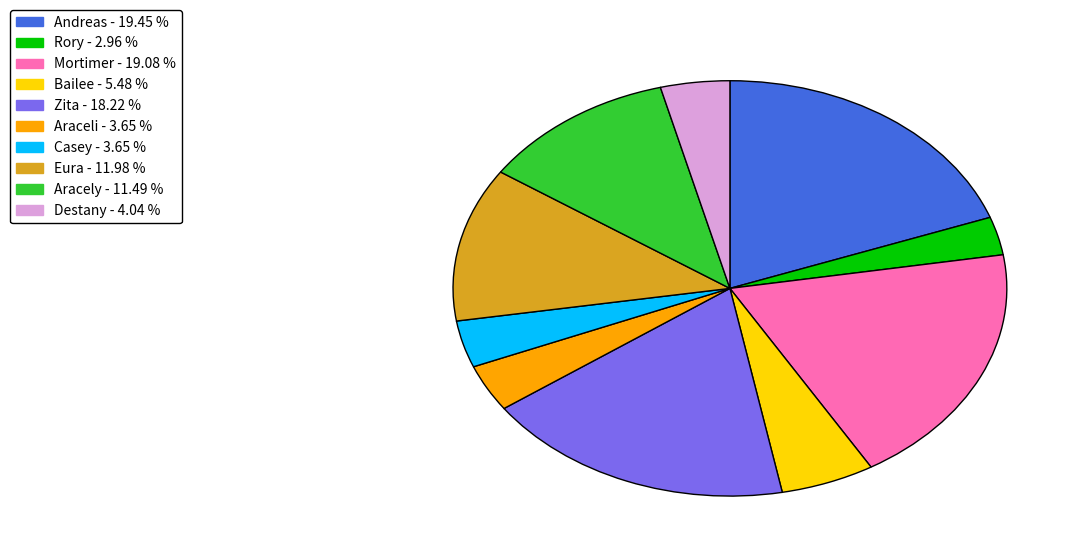

Between Eura and Zita, which is larger?

Zita